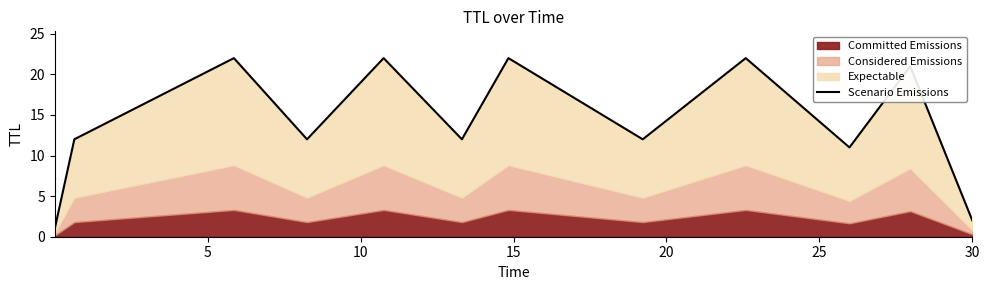

What is the change in value from 20 to 10?

-1